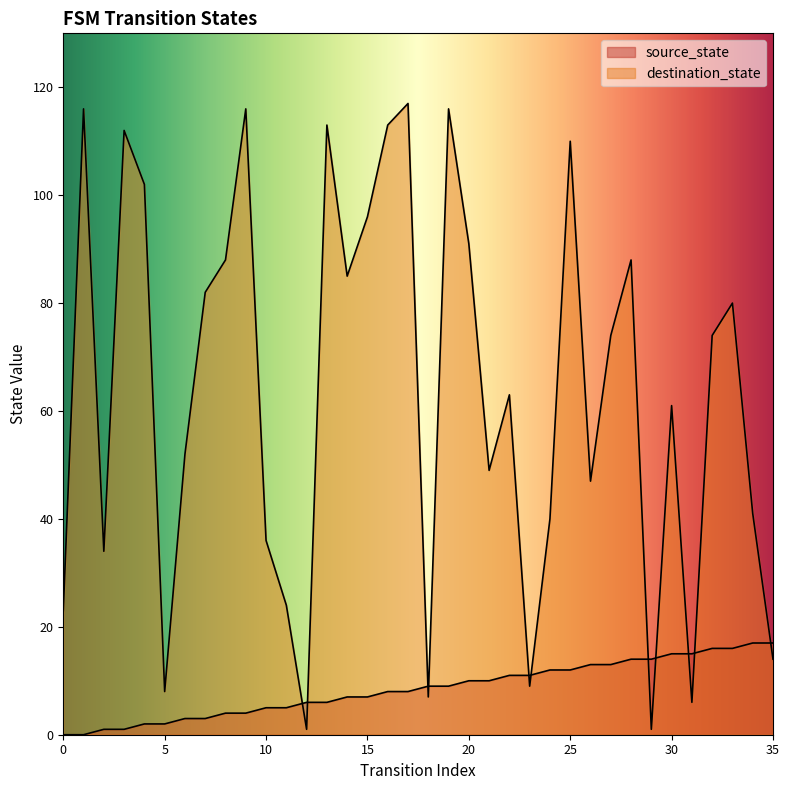

How many values in source_state are above zero?

34